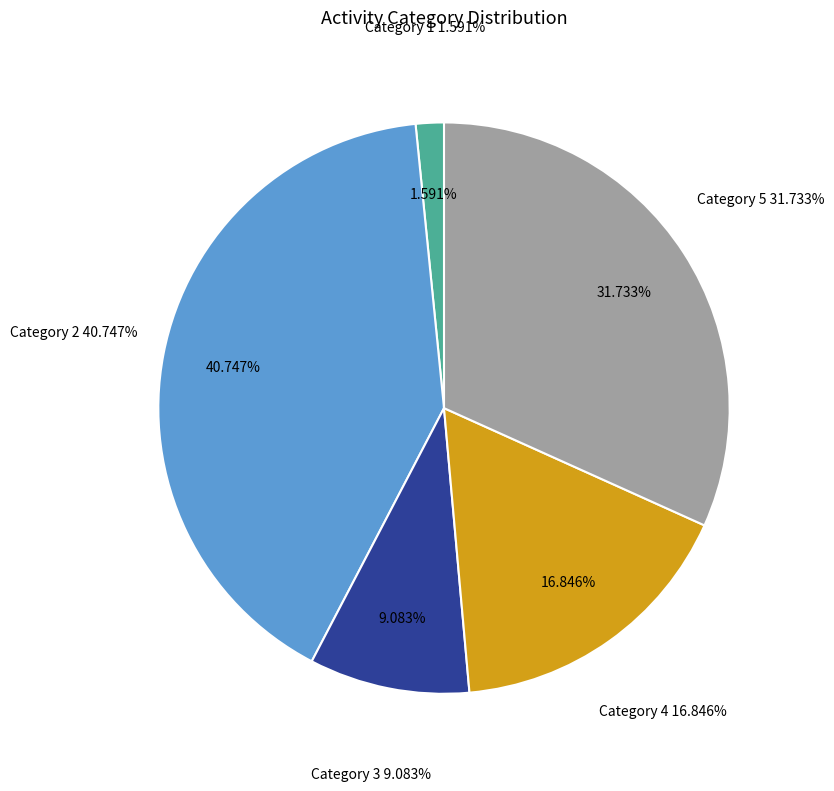

Is there a majority slice in this chart?

No